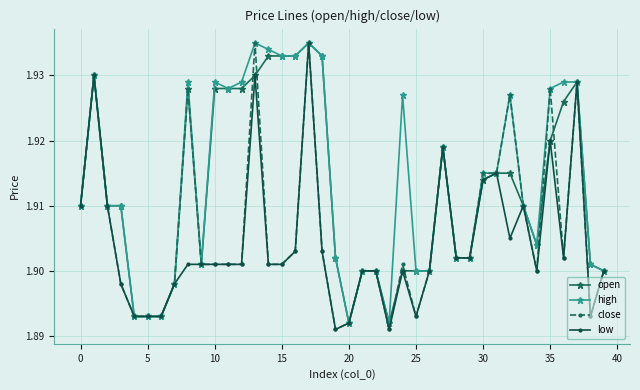

List the series in order of their overall mean, highest first.

high, open, close, low